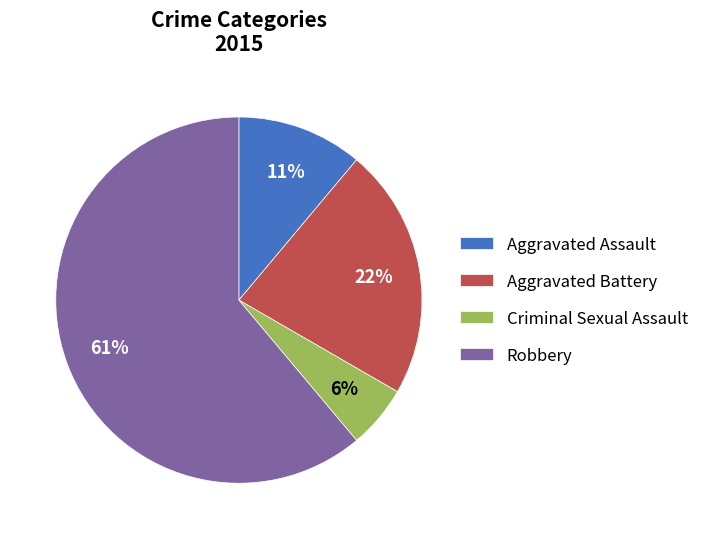

Approximately how many times larger is the value at Aggravated Assault compared to Robbery?

0.2